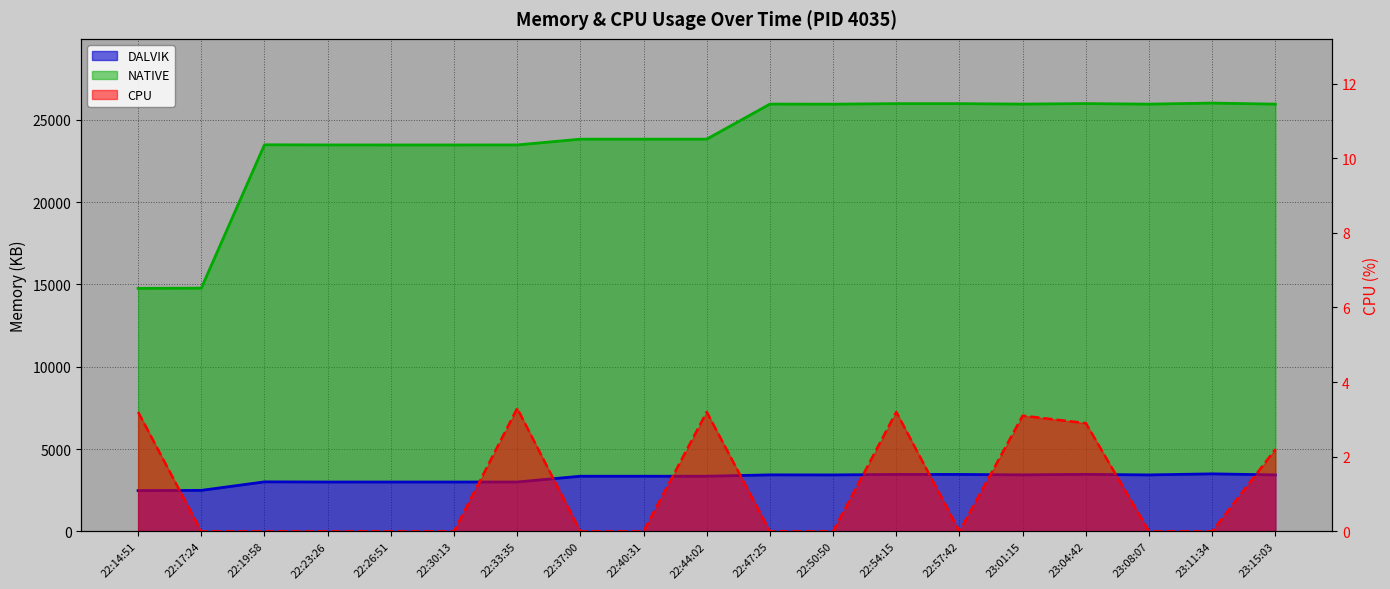

The NATIVE series shows 14635.4 at 23:11:34. True or false?

False